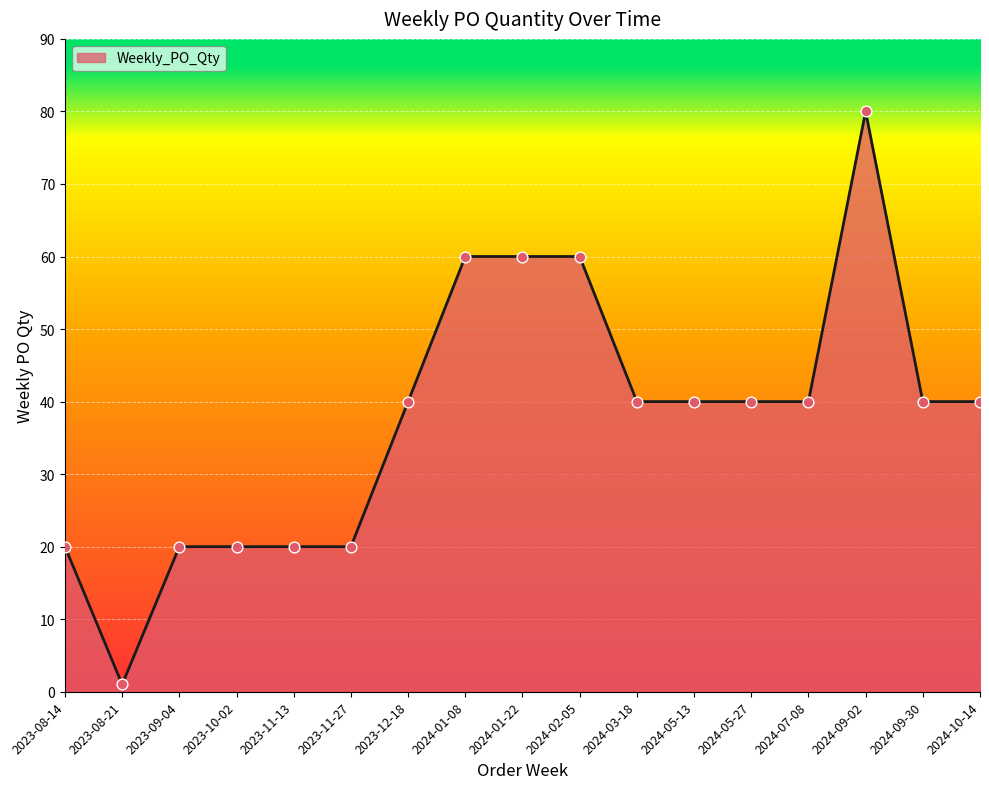

What is the change in value from 2024-02-05 to 2024-09-02?

+20